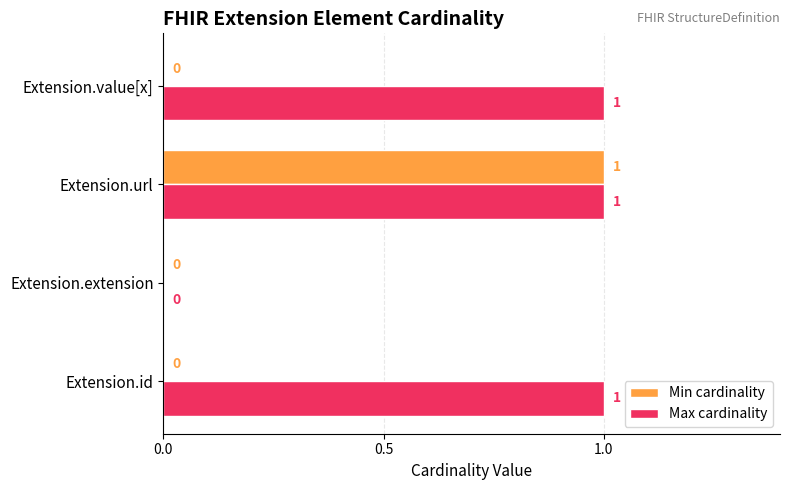

Is the value of Max cardinality at Extension.id greater than the value of Min cardinality at Extension.extension?

Yes